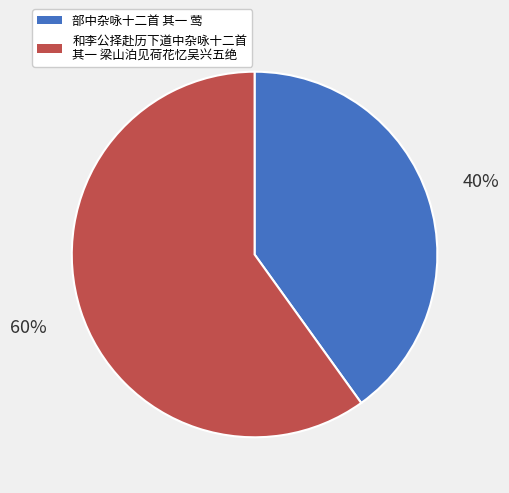

To the nearest percent, what is the combined percentage of 部中杂咏十二首 其一 莺 and 和李公择赴历下道中杂咏十二首 其一 梁山泊见荷花忆吴兴五绝?

100%